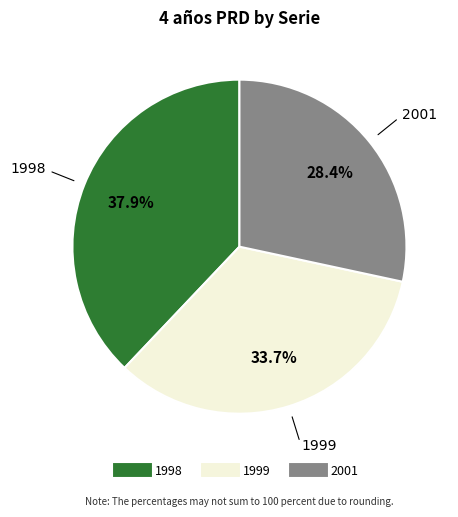

Is there any slice that represents more than half of the pie?

No